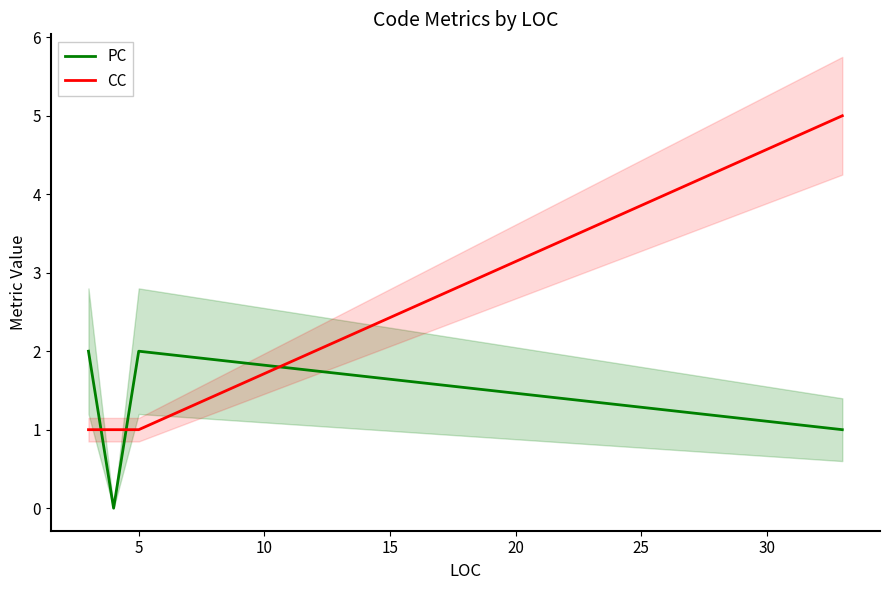

How many values in the CC series exceed 1?

1